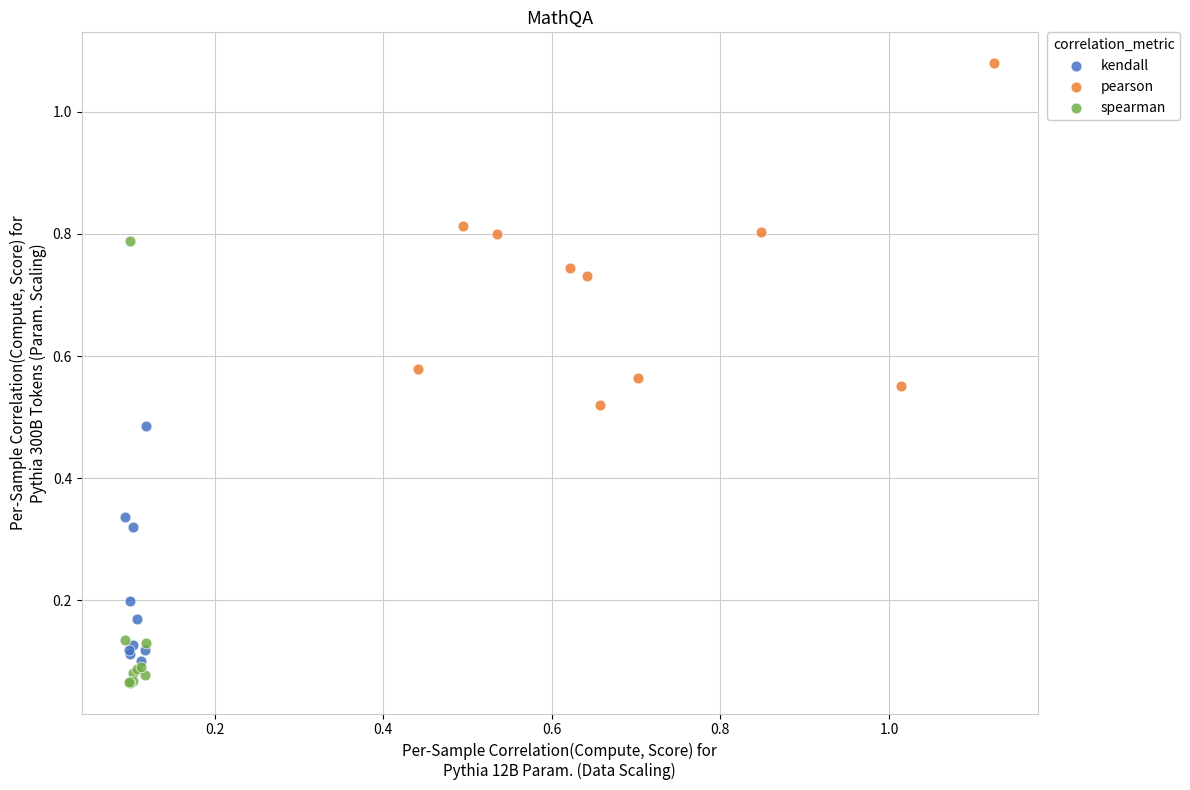

Which series reaches the maximum Y coordinate?

pearson